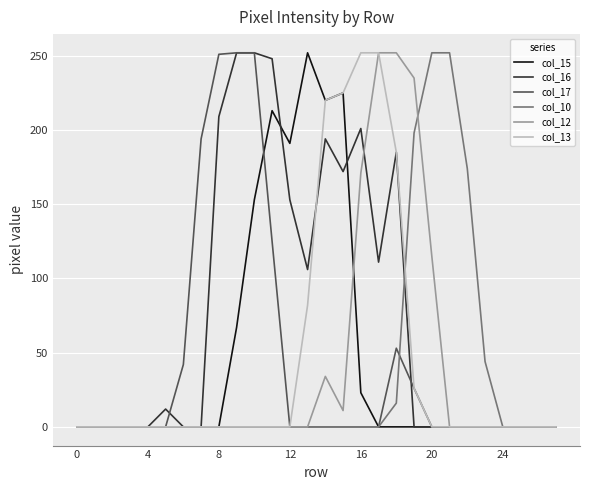

What is the maximum value shown in the chart?

252